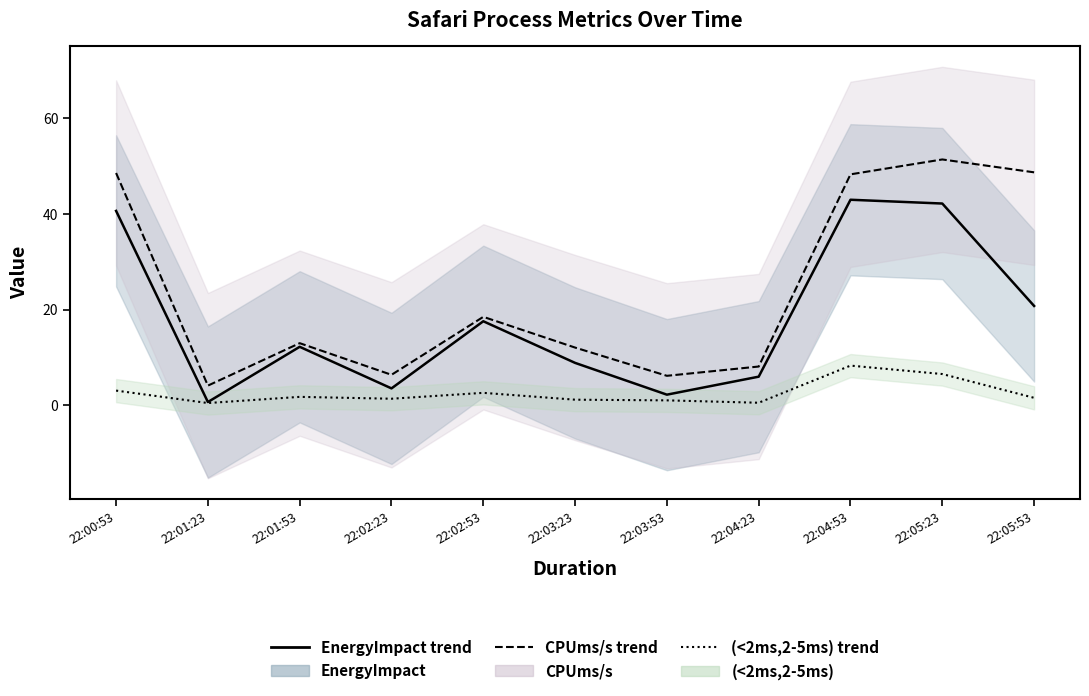

At which label does (<2ms,2-5ms) line reach its minimum?

22:01:23